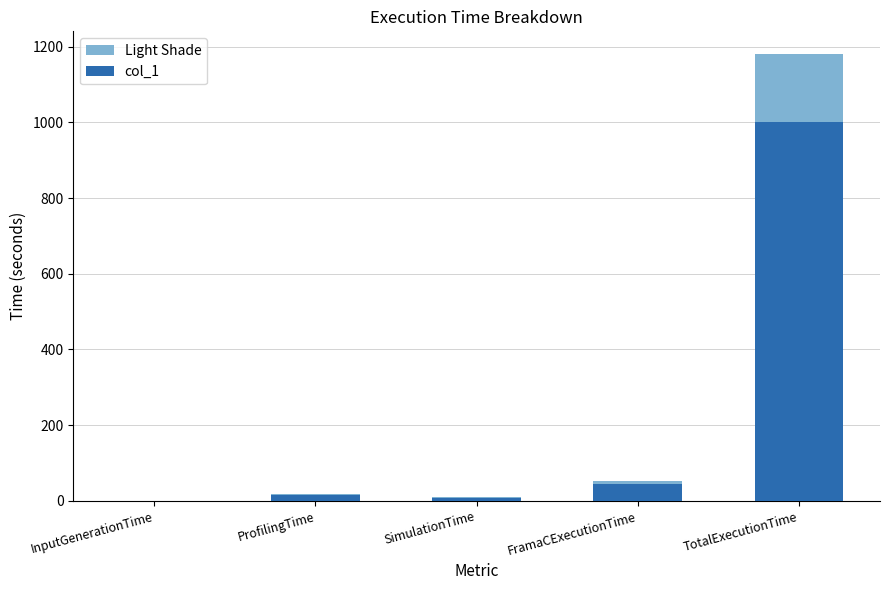

How many series are shown in this chart?

2